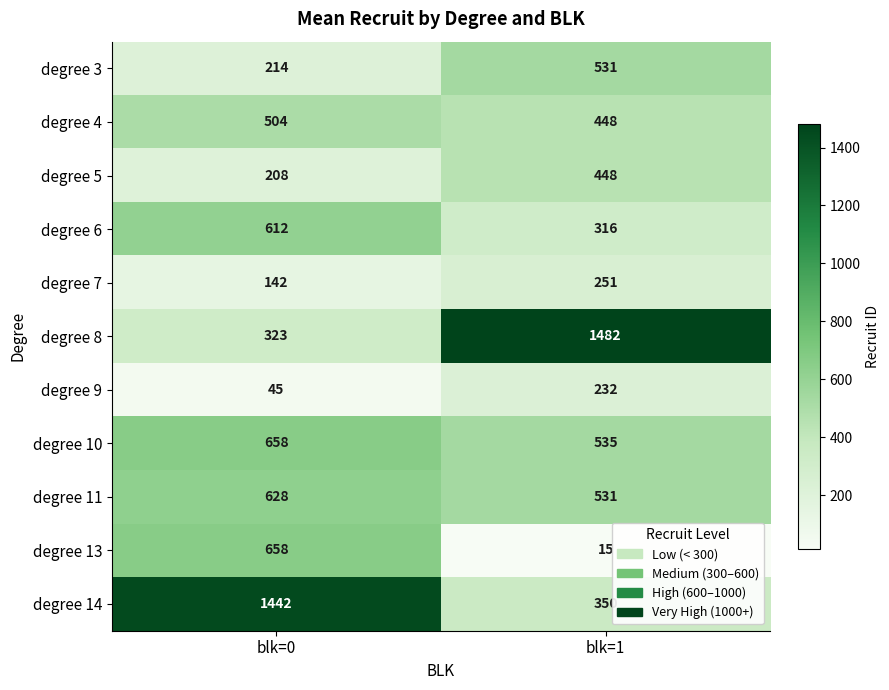

Reading left to right, list all the values displayed in this chart.

degree 3: blk=0=214	blk=1=531
degree 4: blk=0=504	blk=1=448
degree 5: blk=0=208	blk=1=448
degree 6: blk=0=612	blk=1=316
degree 7: blk=0=142	blk=1=251
degree 8: blk=0=323	blk=1=1482
degree 9: blk=0=45	blk=1=232
degree 10: blk=0=658	blk=1=535
degree 11: blk=0=628	blk=1=531
degree 13: blk=0=658	blk=1=15
degree 14: blk=0=1442	blk=1=350